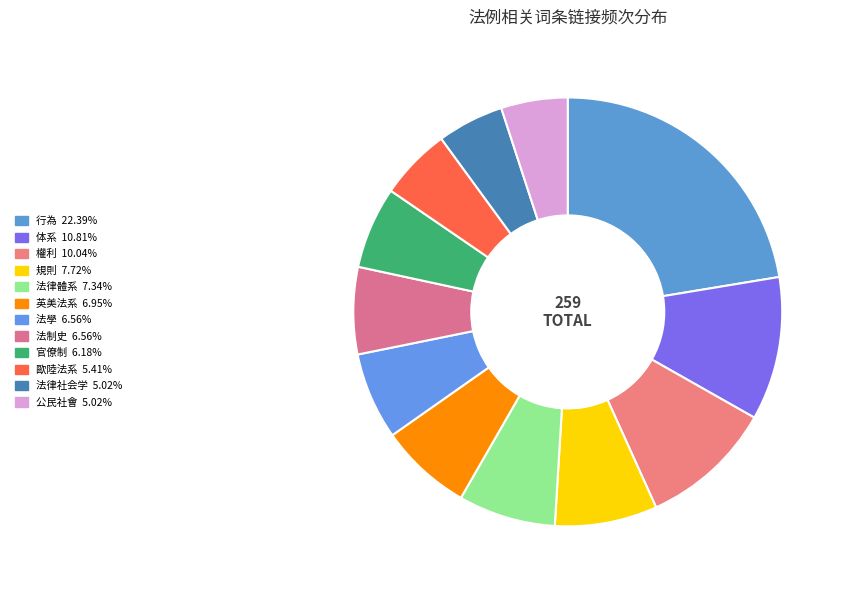

Rank the categories by value from highest to lowest.

行為, 体系, 權利, 規則, 法律體系, 英美法系, 法學, 法制史, 官僚制, 歐陸法系, 法律社会学, 公民社會